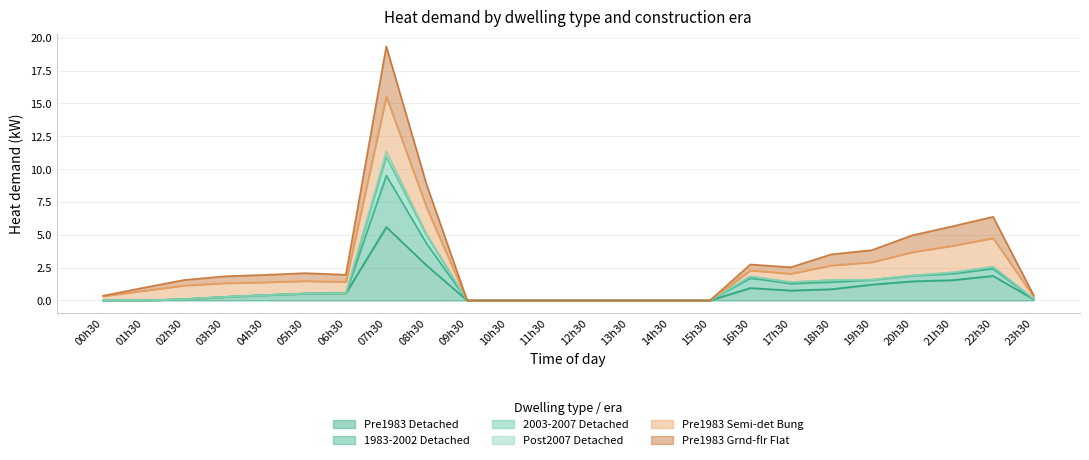

Where is the first local minimum for 1983-2002 Detached?

17h30